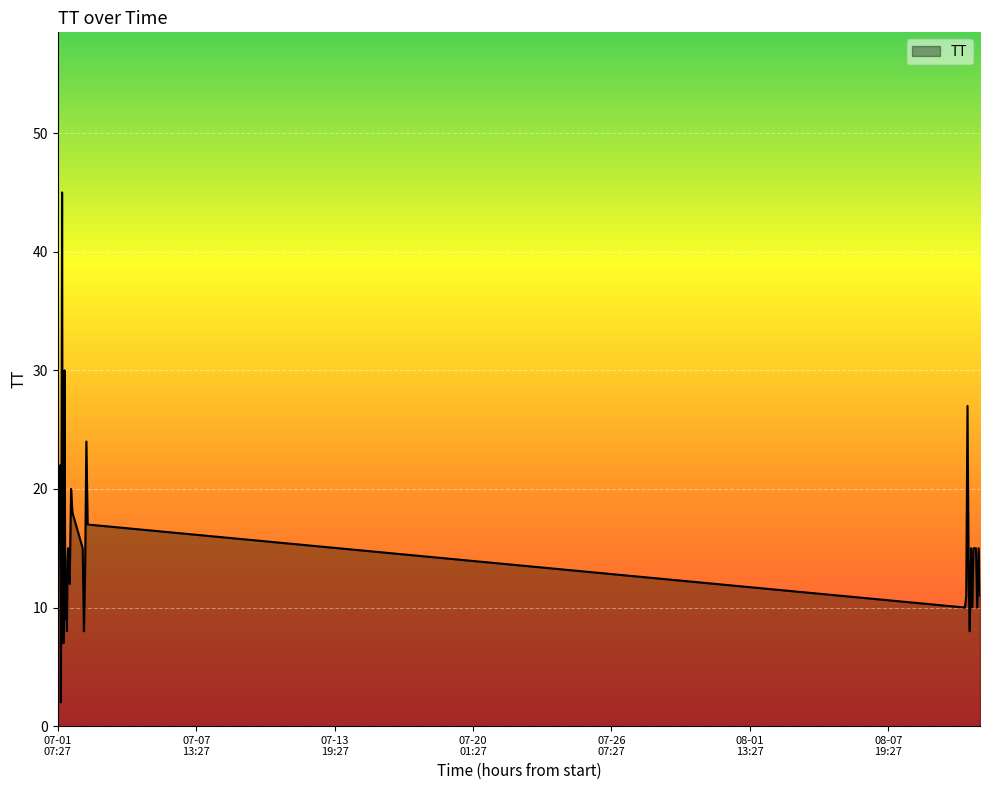

What is the difference between the maximum and minimum values?

43